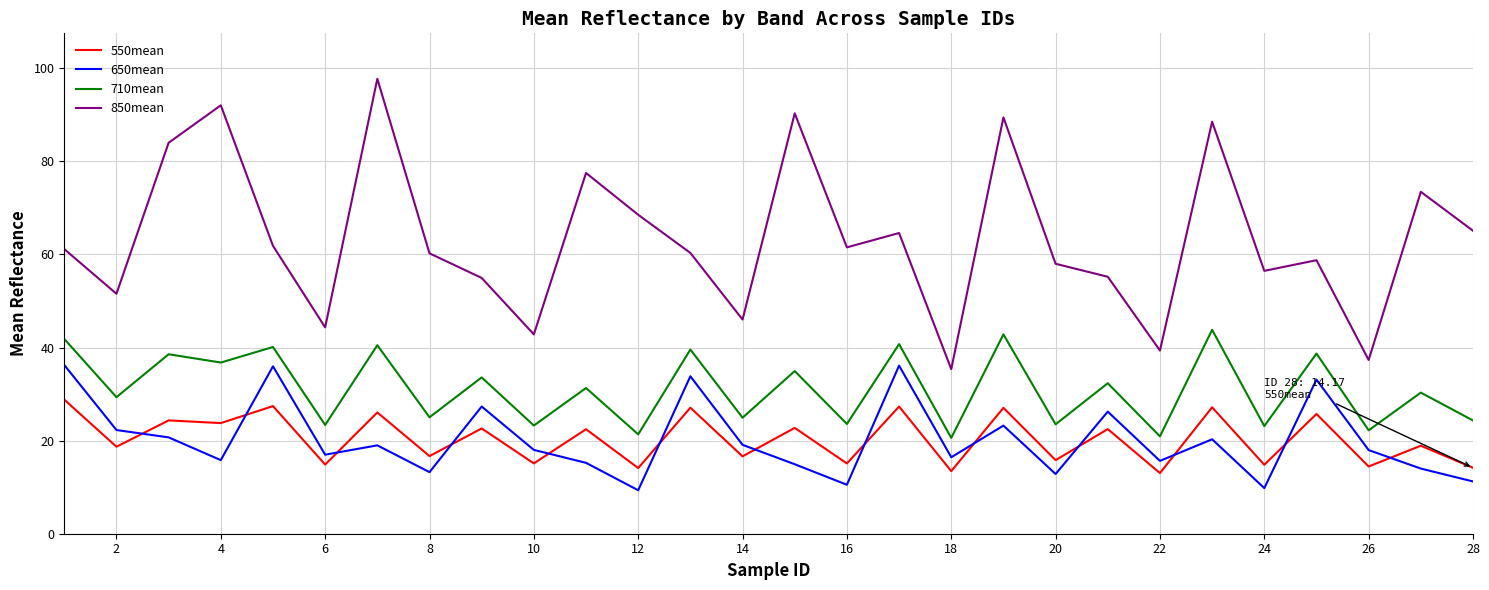

Which series has the largest total across all categories?

850mean